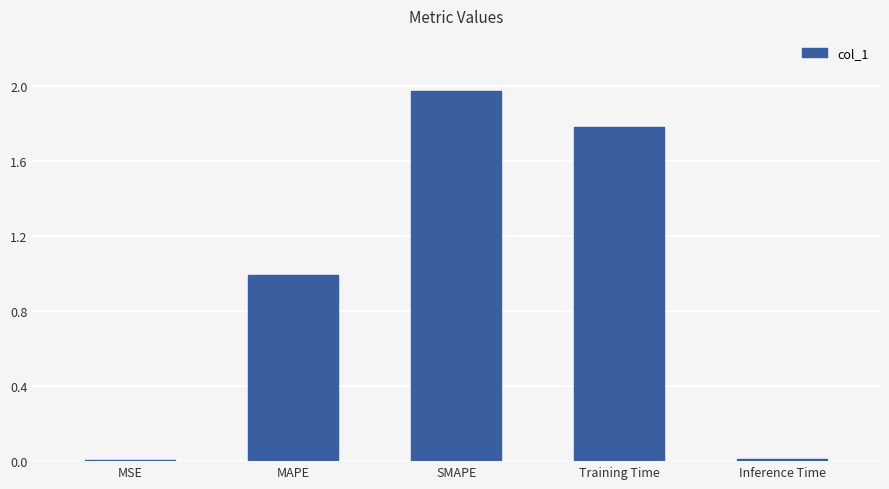

Which label corresponds to the largest value in the chart?

SMAPE